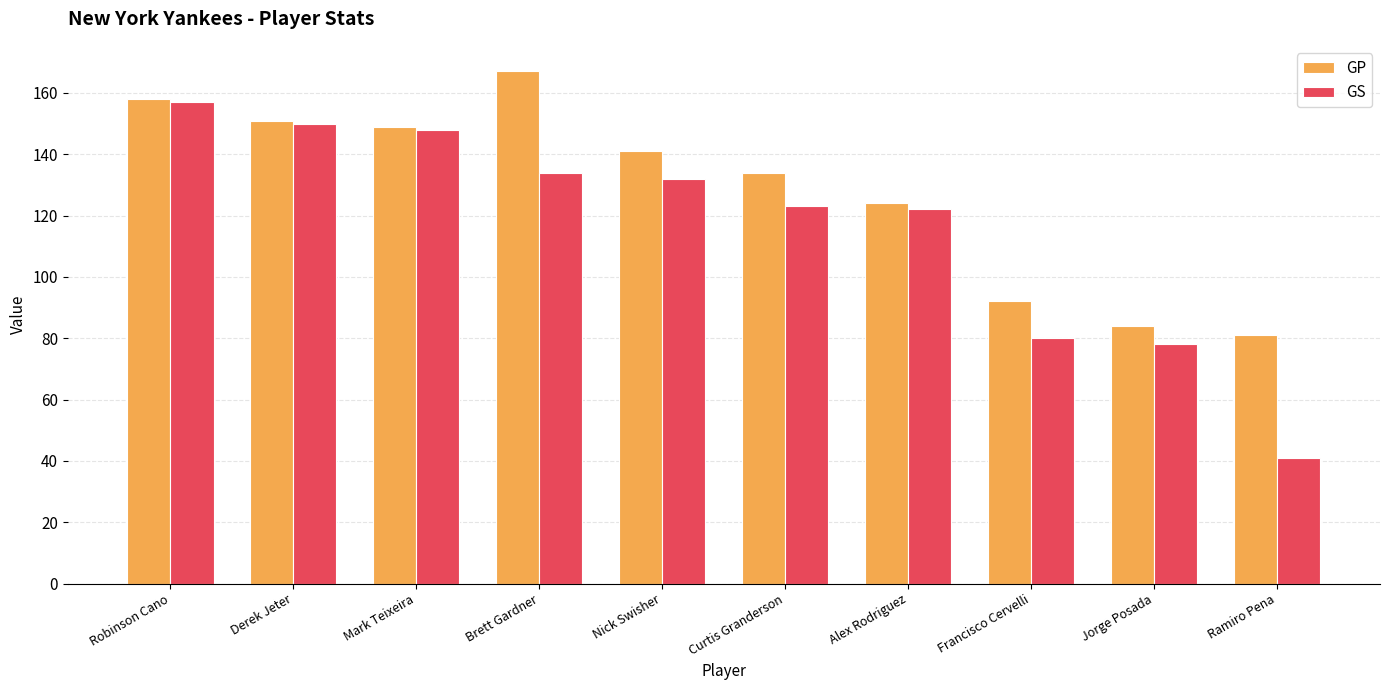

What is the total value across all series at Brett Gardner?

301